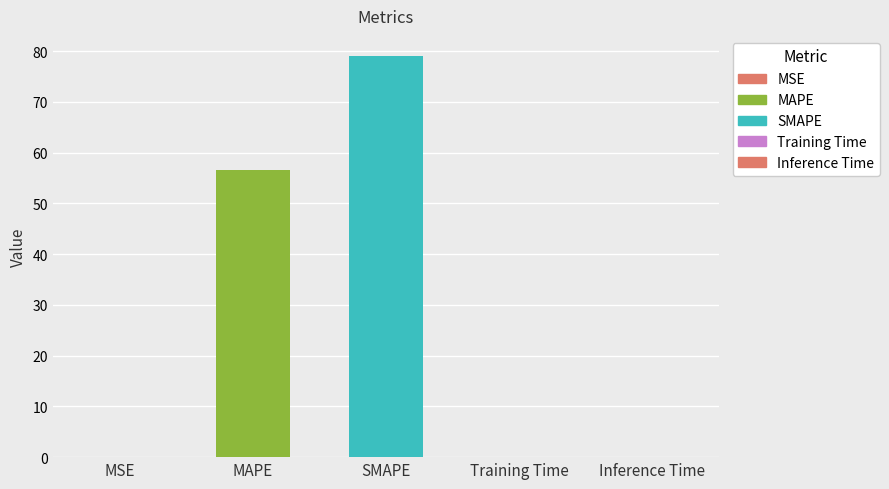

What is the change in value from MAPE to SMAPE?

+22.4